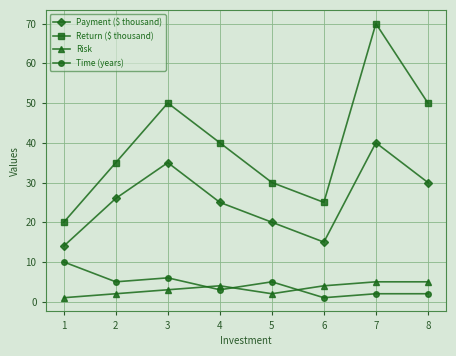

True or false: Return ($ thousand) and Time (years) cross at least once.

False